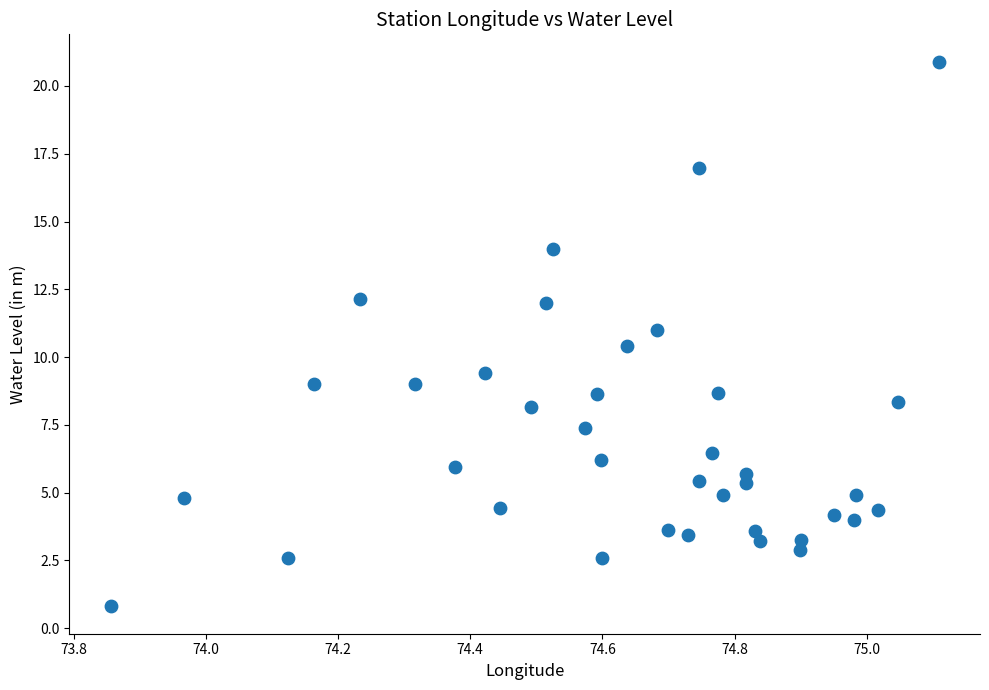

What is the range of X values (max minus min)?

1.3